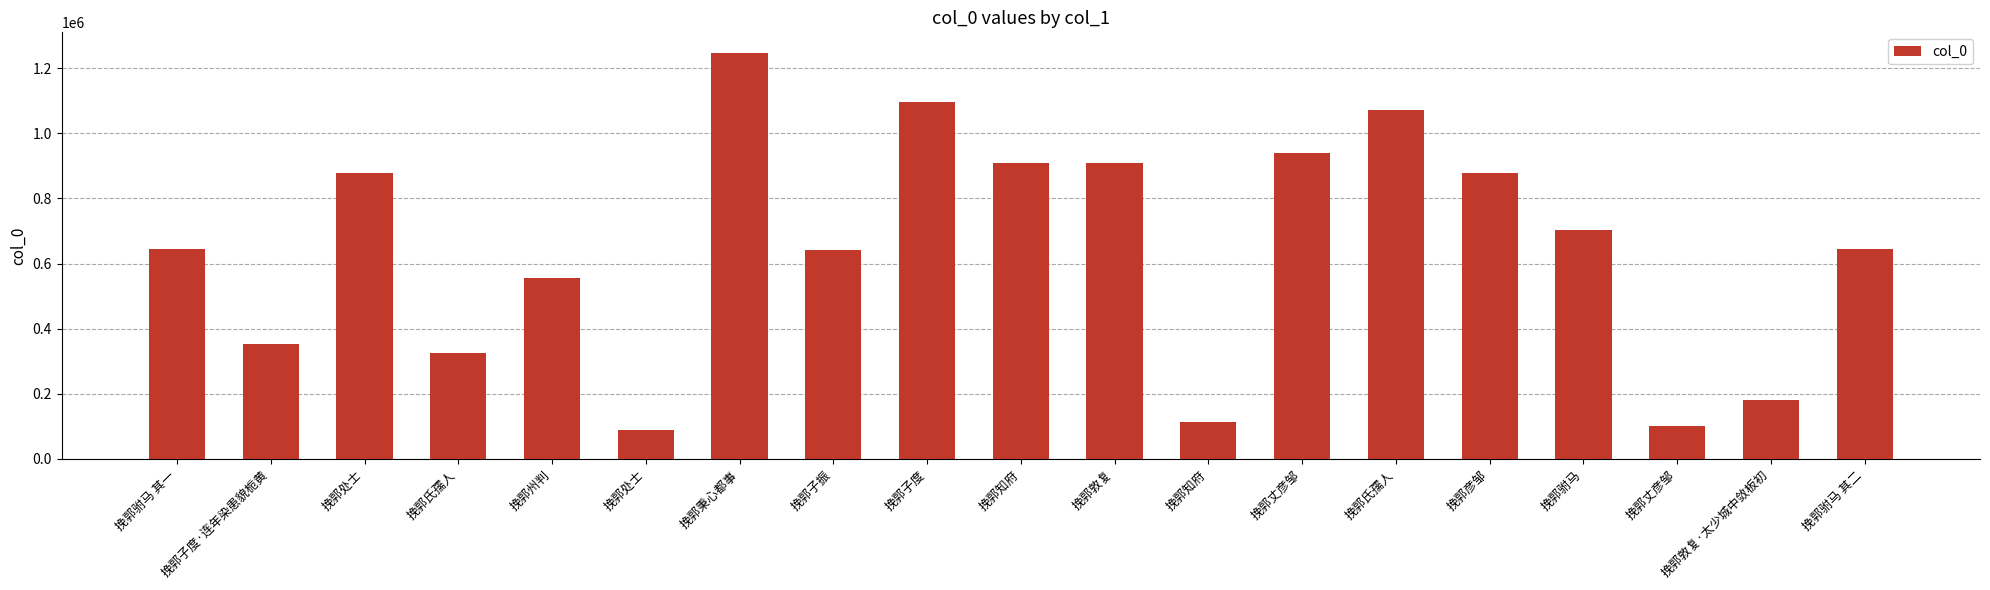

Approximately how many times larger is the value at 挽郭知府 compared to 挽郭处士?

10.2